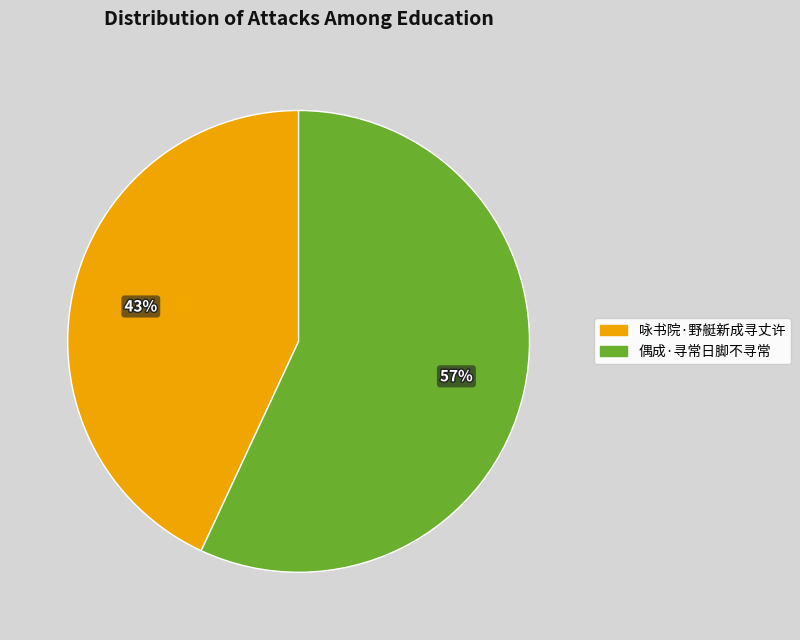

Between 偶成·寻常日脚不寻常 and 咏书院·野艇新成寻丈许, which is larger?

偶成·寻常日脚不寻常